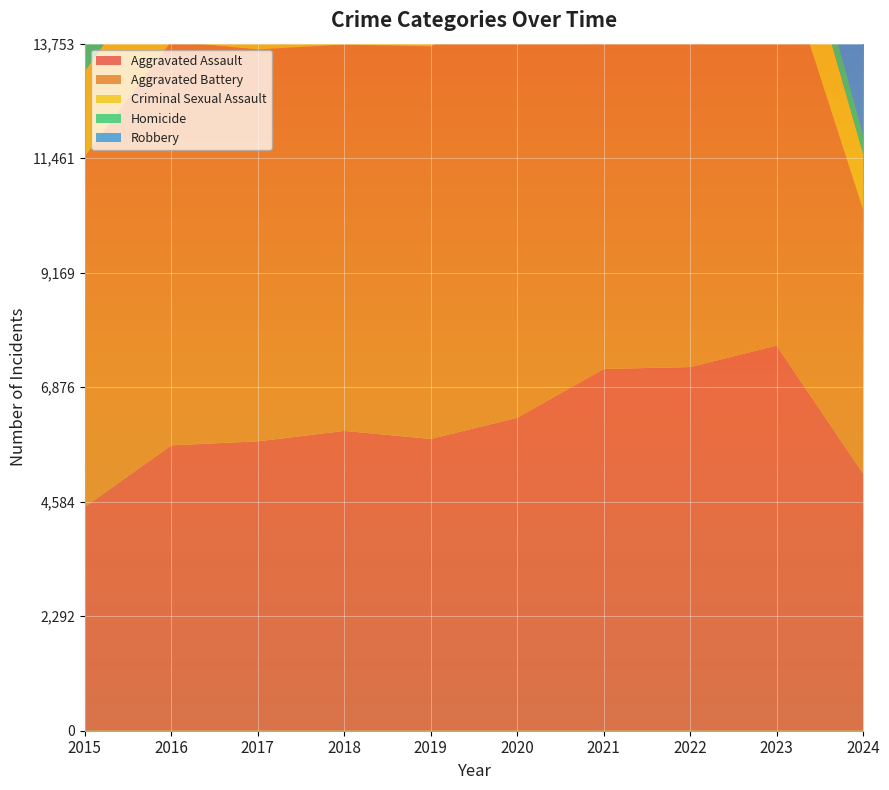

Reading right to left, extract all data points from this chart.

Aggravated Assault: 5149	7710	7280	7242	6265	5841	6002	5793	5713	4480
Aggravated Battery: 5288	8077	7491	8347	8320	7858	7735	7845	8086	7019
Criminal Sexual Assault: 1104	1831	1798	1739	1487	1912	2033	1976	1850	1703
Homicide: 379	626	724	804	787	499	588	672	786	496
Robbery: 5927	11053	8963	7920	7855	7995	9681	11880	11960	9638